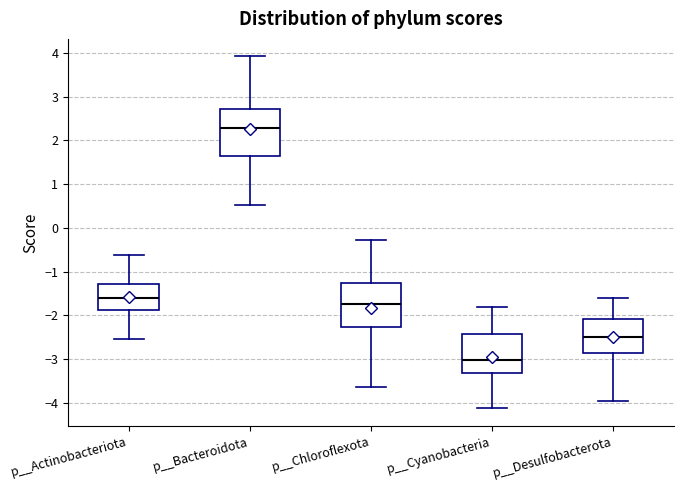

Reading left to right, transcribe this box plot: for each box, give where its median line is, the range the box spans, and where its two whiskers end, as read against the y-axis. The values are not printed on the chart, so give them approximately, as read against the axis.

p__Actinobacteriota: median -1.6, box -1.9 to -1.3, whiskers -2.5 to -0.6
p__Bacteroidota: median 2.3, box 1.7 to 2.7, whiskers 0.5 to 3.9
p__Chloroflexota: median -1.8, box -2.3 to -1.3, whiskers -3.6 to -0.3
p__Cyanobacteria: median -3.0, box -3.3 to -2.4, whiskers -4.1 to -1.8
p__Desulfobacterota: median -2.5, box -2.9 to -2.1, whiskers -4.0 to -1.6